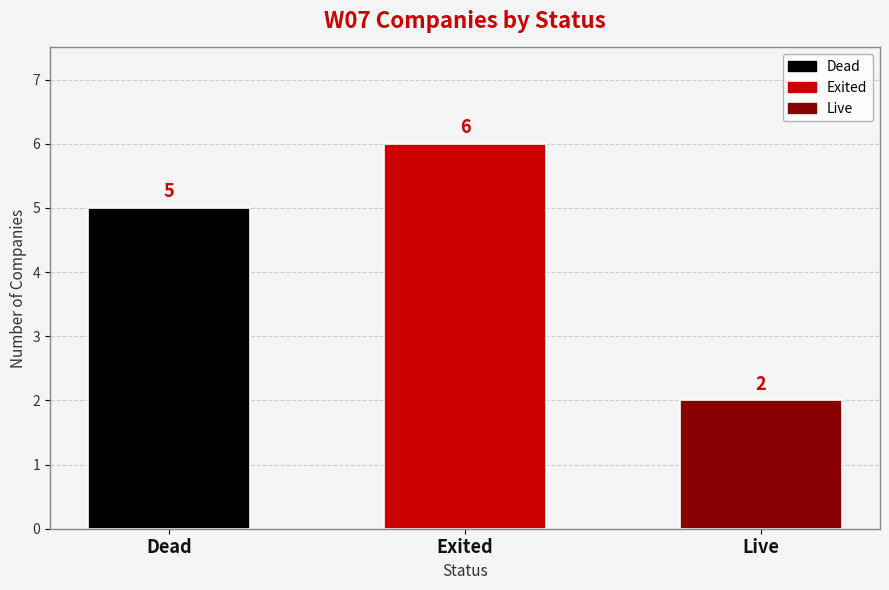

Is it true that the value at Dead is 2?

False